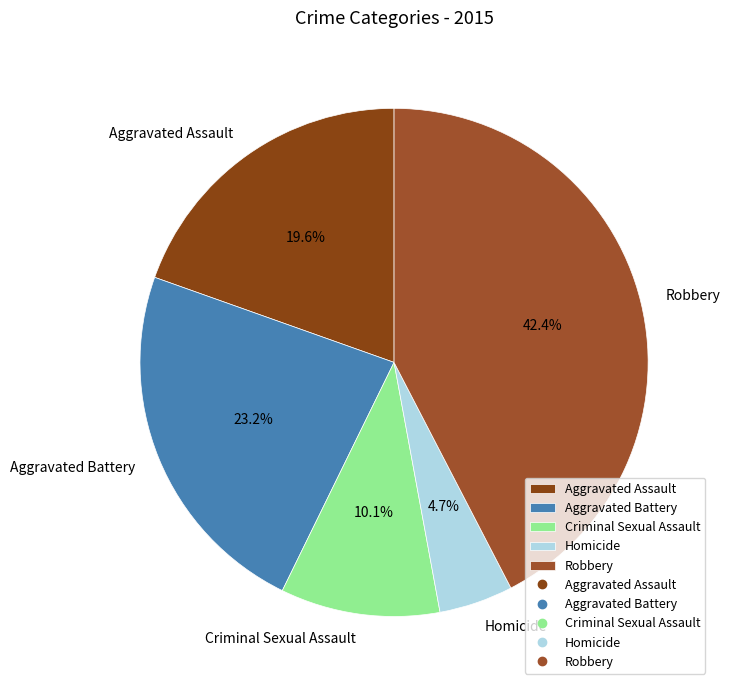

Rank the categories by value from highest to lowest.

Robbery, Aggravated Battery, Aggravated Assault, Criminal Sexual Assault, Homicide